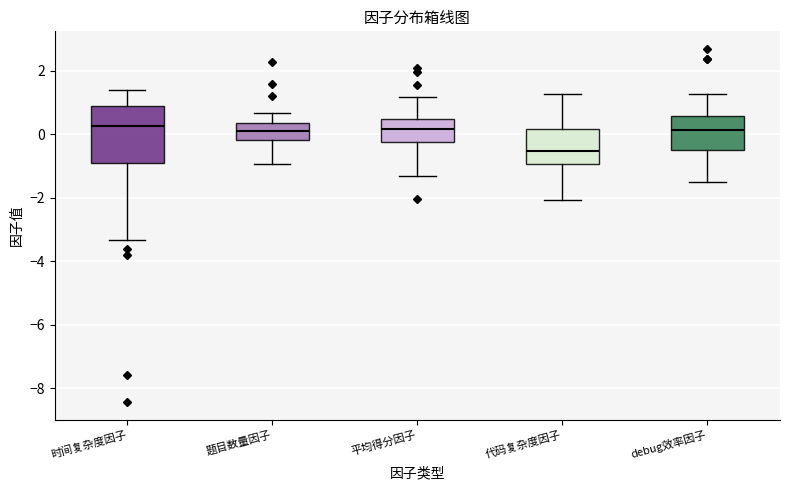

Reading left to right, read every box against the y-axis: the position of its median line, the range the box covers, and the ends of its whiskers. The values are not printed on the chart, so give them approximately, as read against the axis.

时间复杂度因子: median 0.2, box -1.0 to 0.8, whiskers -3.4 to 1.4
题目数量因子: median 0.2, box -0.2 to 0.4, whiskers -1.0 to 0.6
平均得分因子: median 0.2, box -0.2 to 0.4, whiskers -1.4 to 1.2
代码复杂度因子: median -0.6, box -1.0 to 0.2, whiskers -2.0 to 1.2
debug效率因子: median 0.2, box -0.4 to 0.6, whiskers -1.4 to 1.2